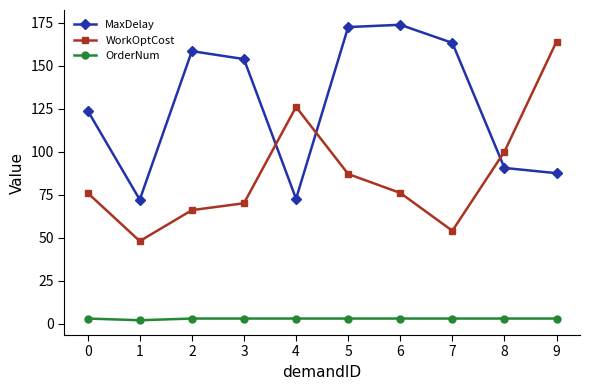

Which category has the highest value in the WorkOptCost series?

9